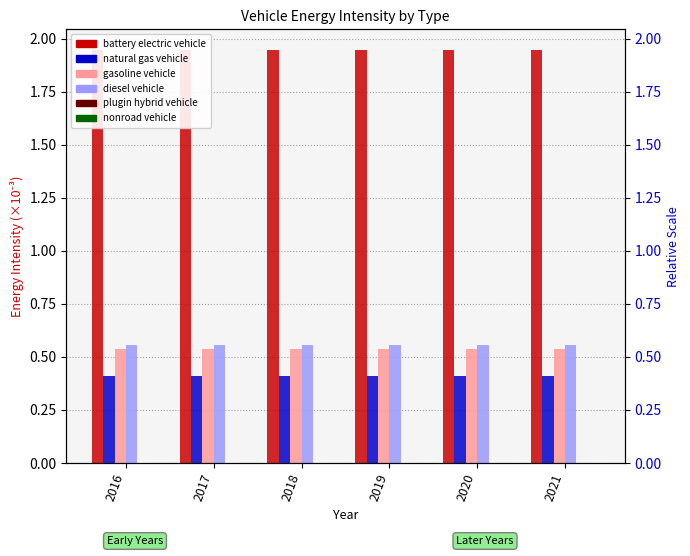

Read the diesel vehicle value at 2016.

0.6